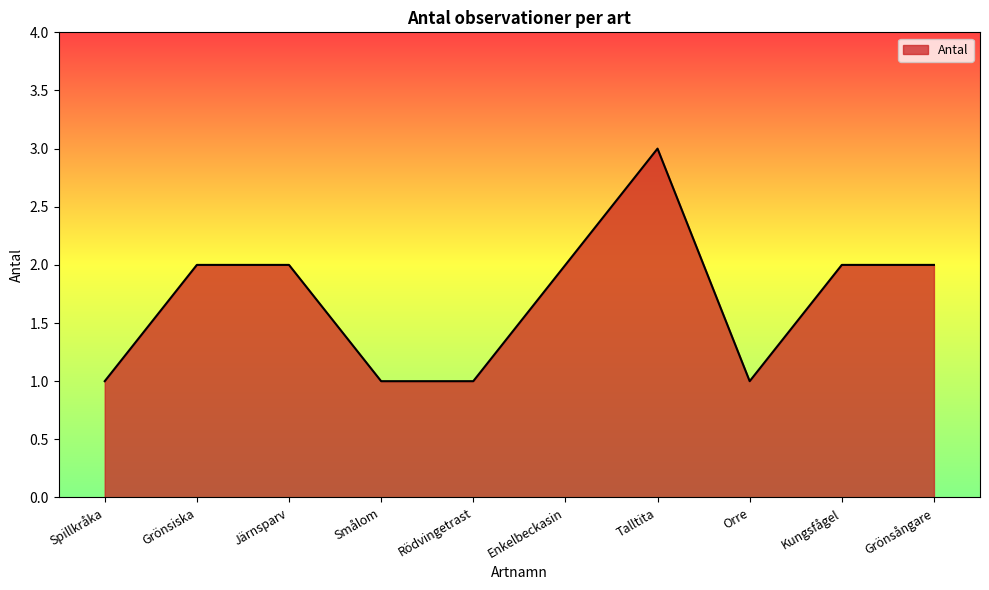

Is it true that the value at Enkelbeckasin is 2?

True